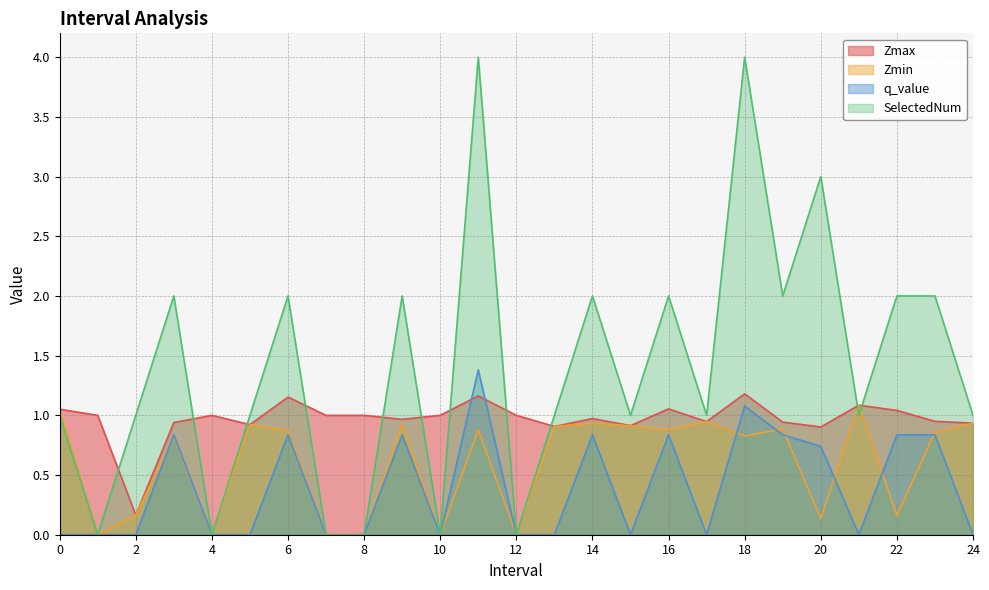

Rank the series at 12 from lowest to highest value.

Zmin, q_value, SelectedNum, Zmax